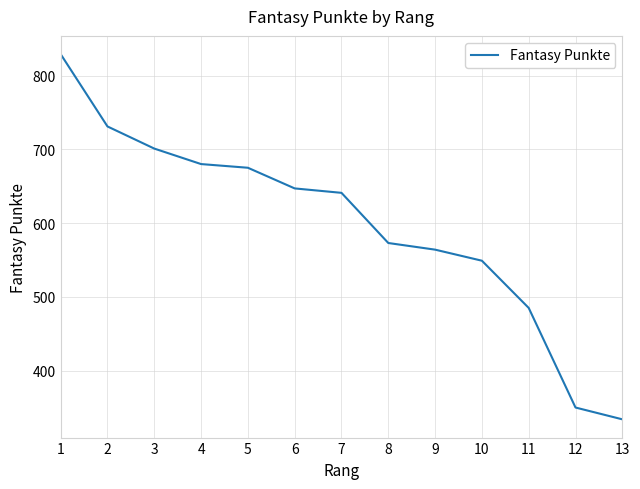

List the labels in order of value, largest first.

1, 2, 3, 4, 5, 6, 7, 8, 9, 10, 11, 12, 13